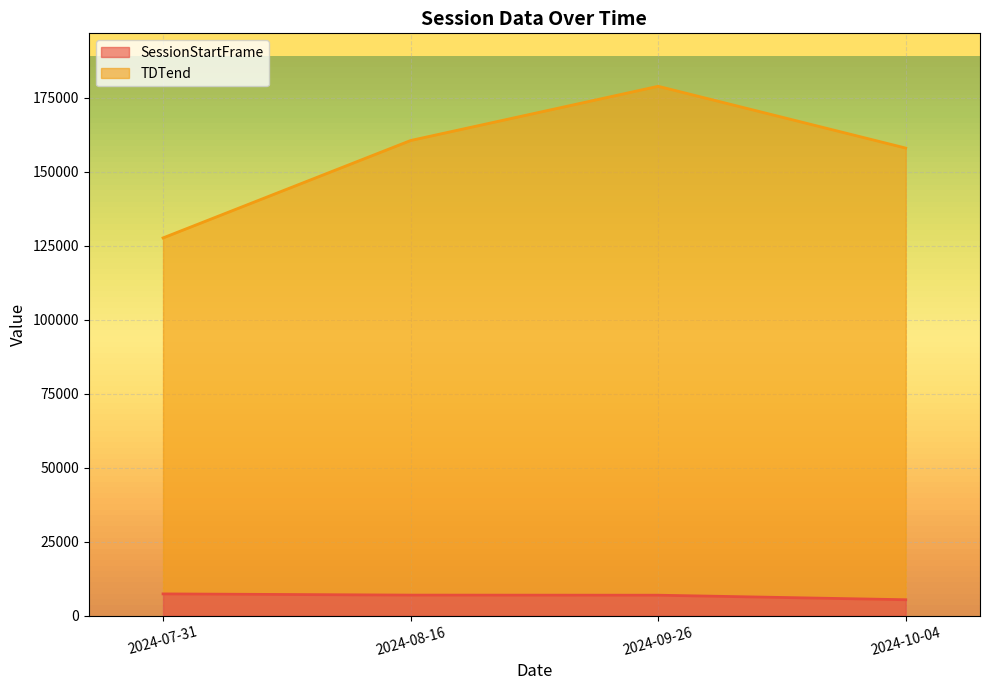

Which series has the widest spread of values?

TDTend